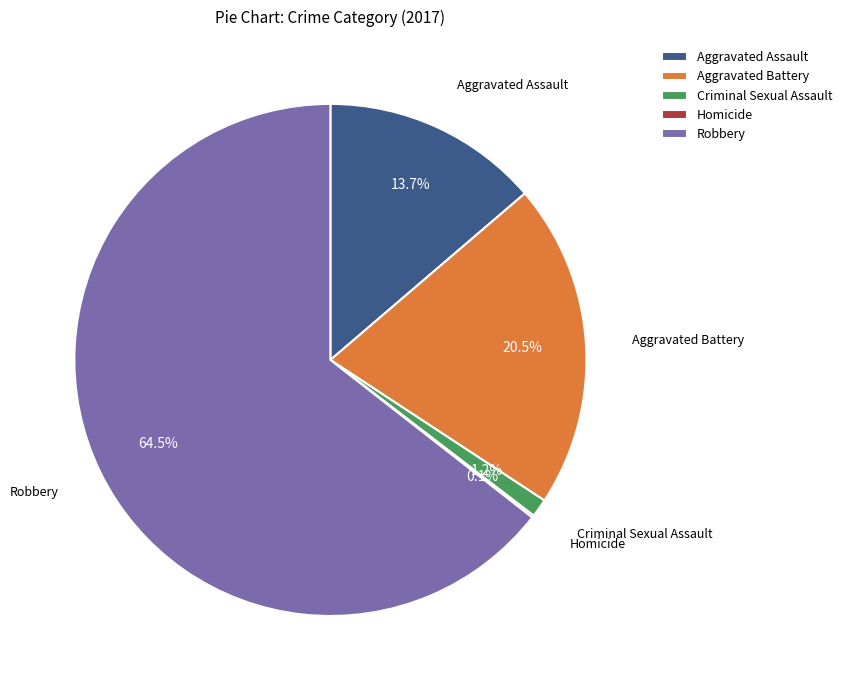

Which has a higher value, Aggravated Assault or Criminal Sexual Assault?

Aggravated Assault